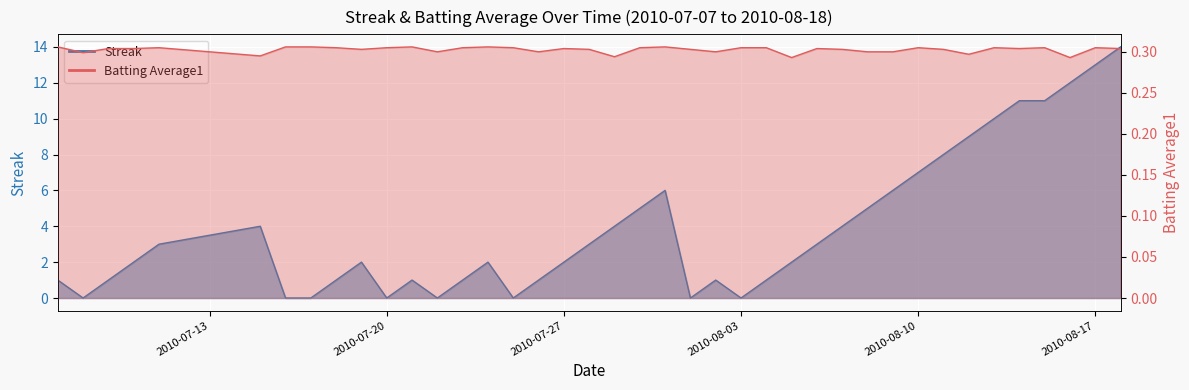

Which series has the largest range (max minus min)?

Streak